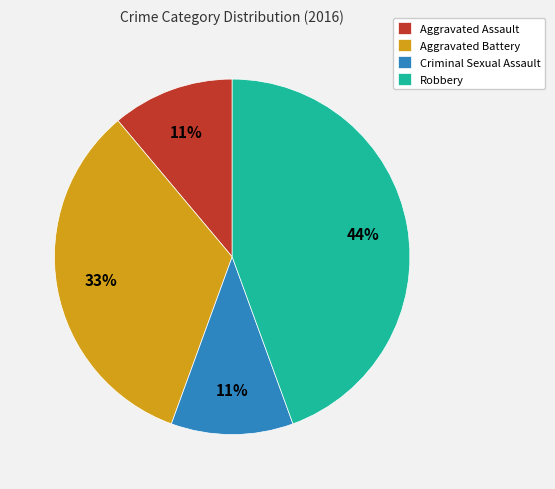

Approximately how many times larger is the value at Criminal Sexual Assault compared to Aggravated Assault?

1.0